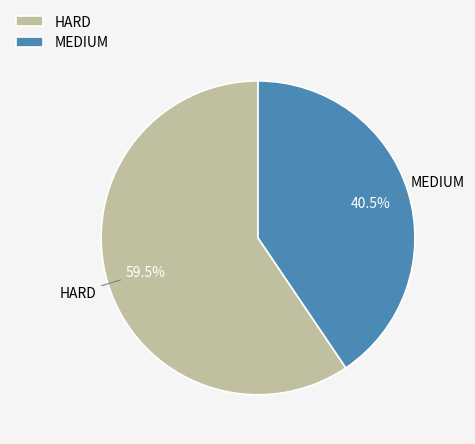

What percentage is NOT represented by HARD?

40.5%